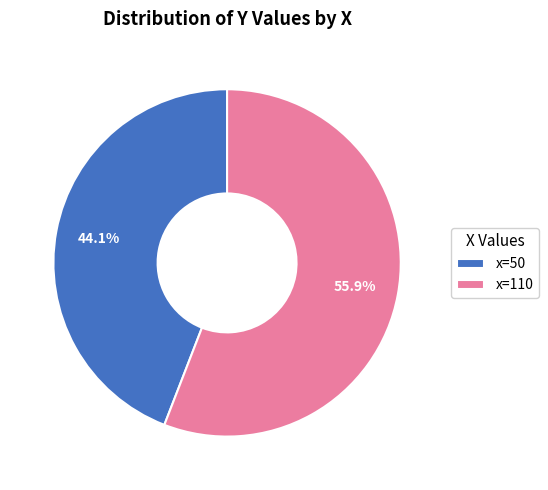

Combined, what portion of the pie is x=50 and x=110?

100.0%